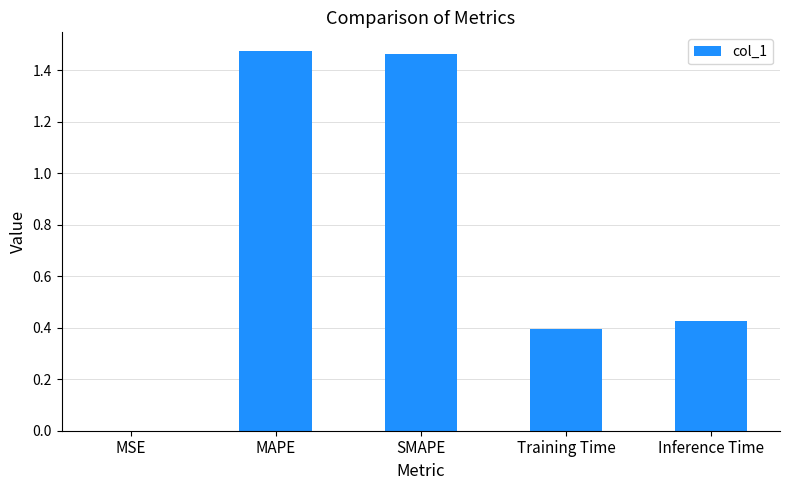

What is the ratio of the value at Inference Time to the value at SMAPE?

0.3